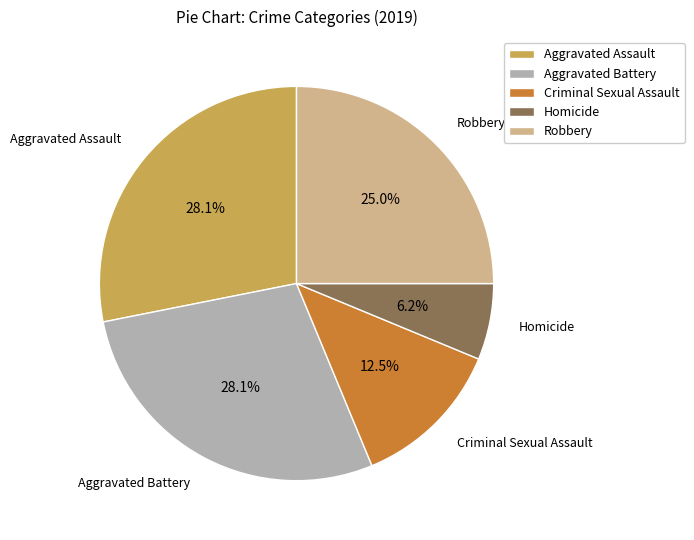

Approximately how many times larger is the value at Criminal Sexual Assault compared to Aggravated Assault?

0.4